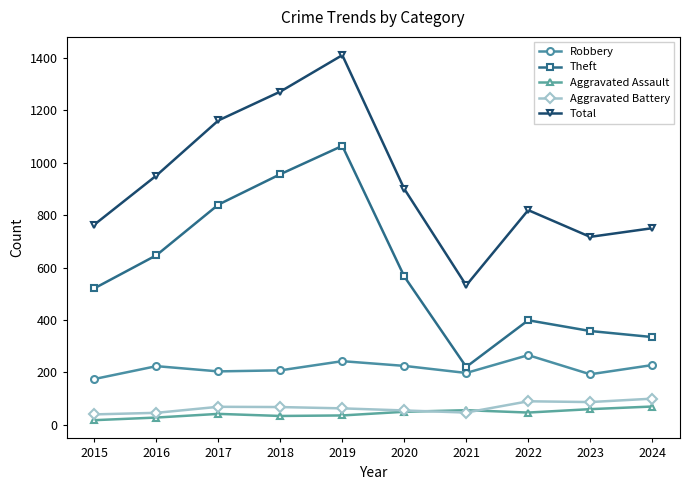

At which label does Aggravated Assault first exceed 47?

2020